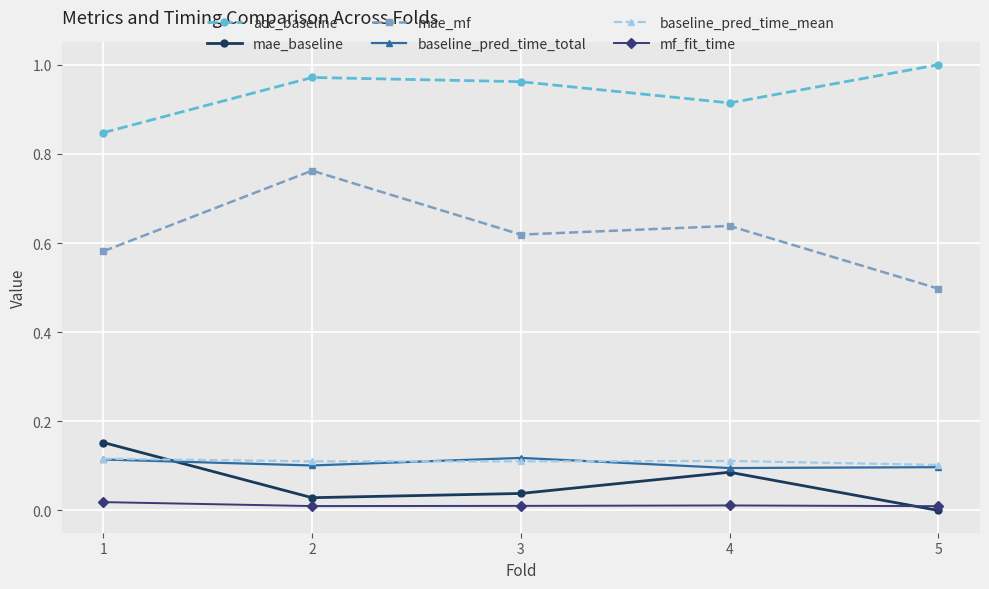

Between 2 and 3, which series saw the biggest shift?

mae_mf